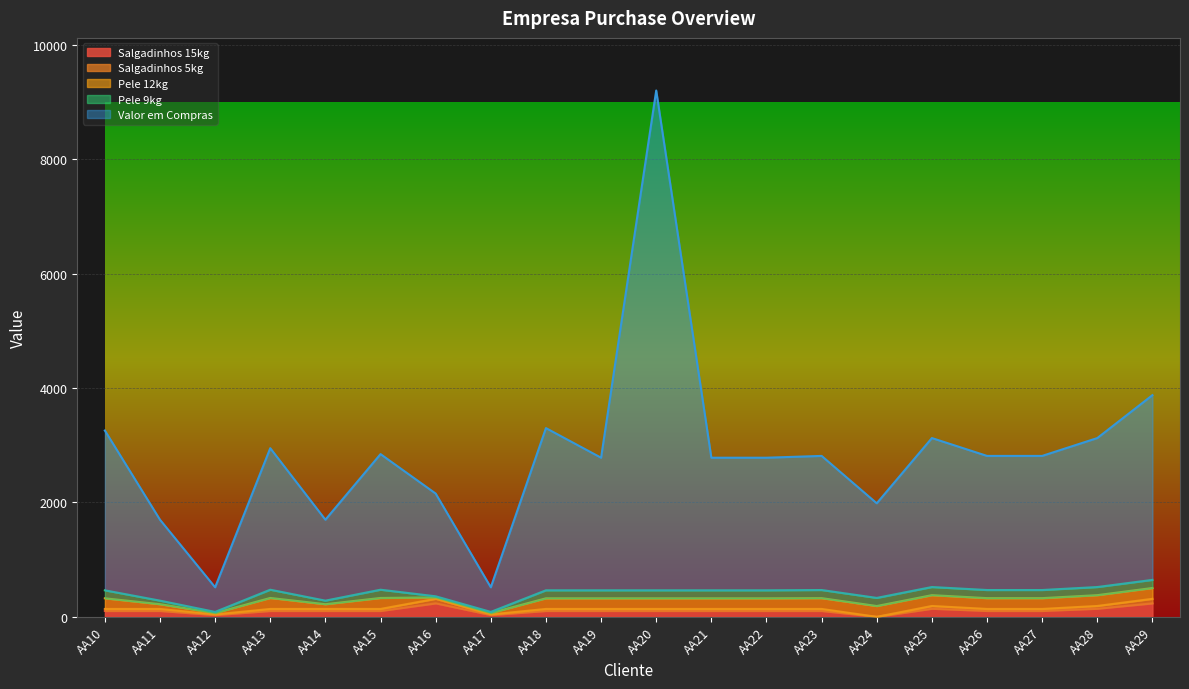

What is the greatest value displayed?

9198.0